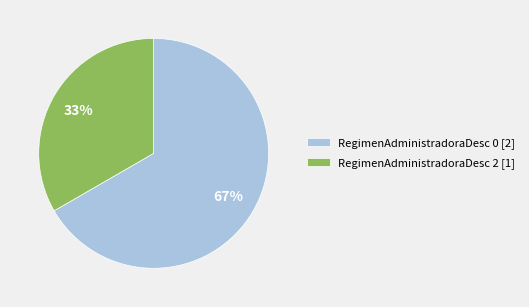

Count the number of slices in the pie.

2